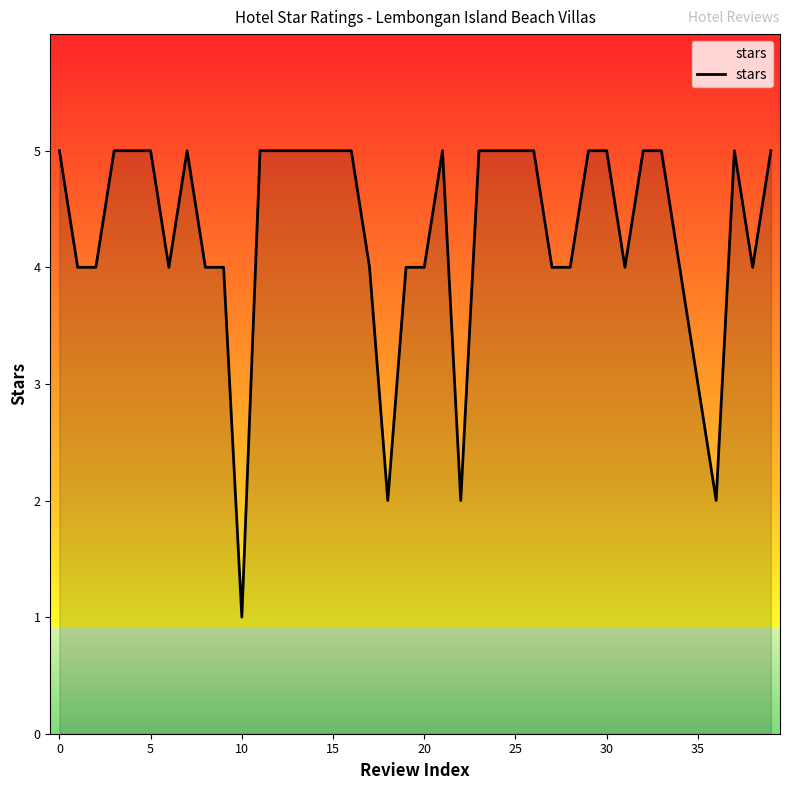

What is the difference between the maximum and minimum values?

4